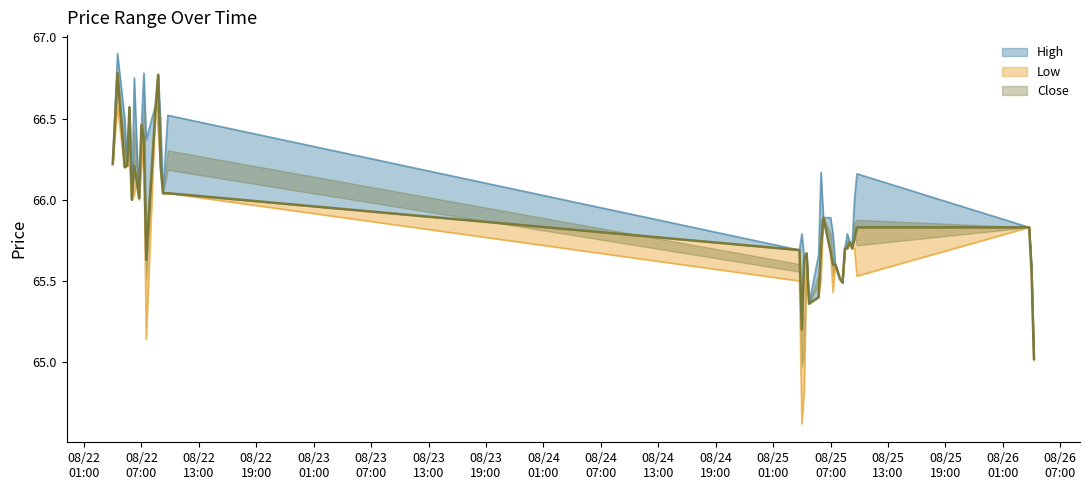

What is the approximate value of Low at 2025-08-25 06:15?

65.9